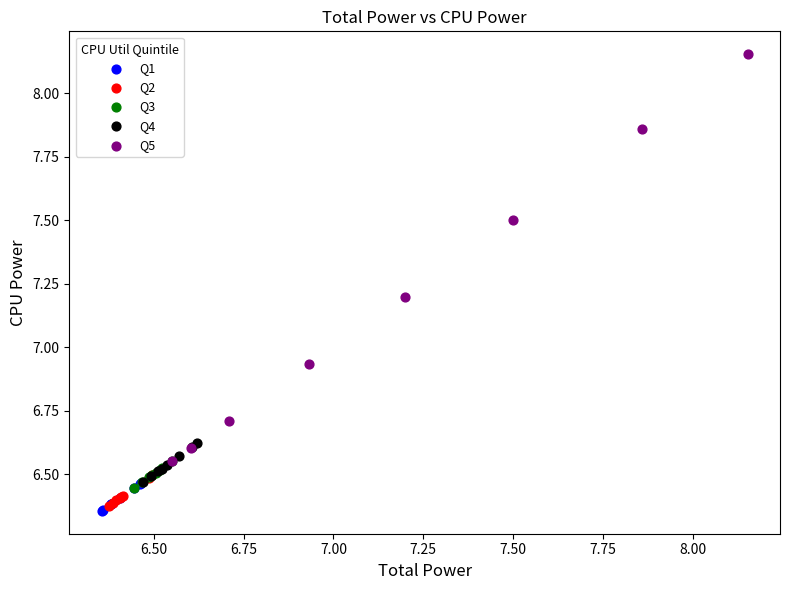

Which series reaches the minimum Y coordinate?

Q1